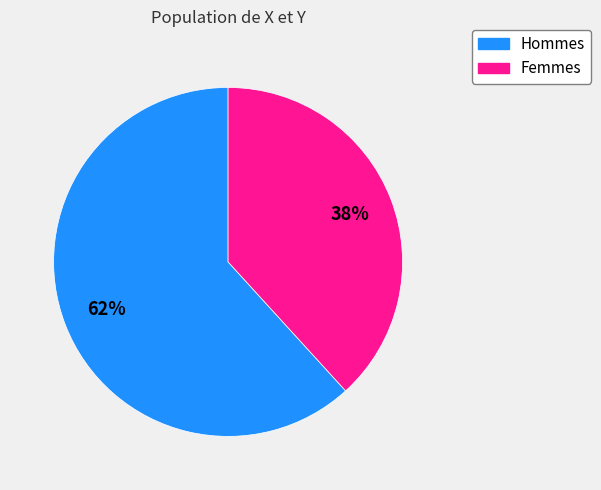

Is there any slice that represents more than half of the pie?

Yes